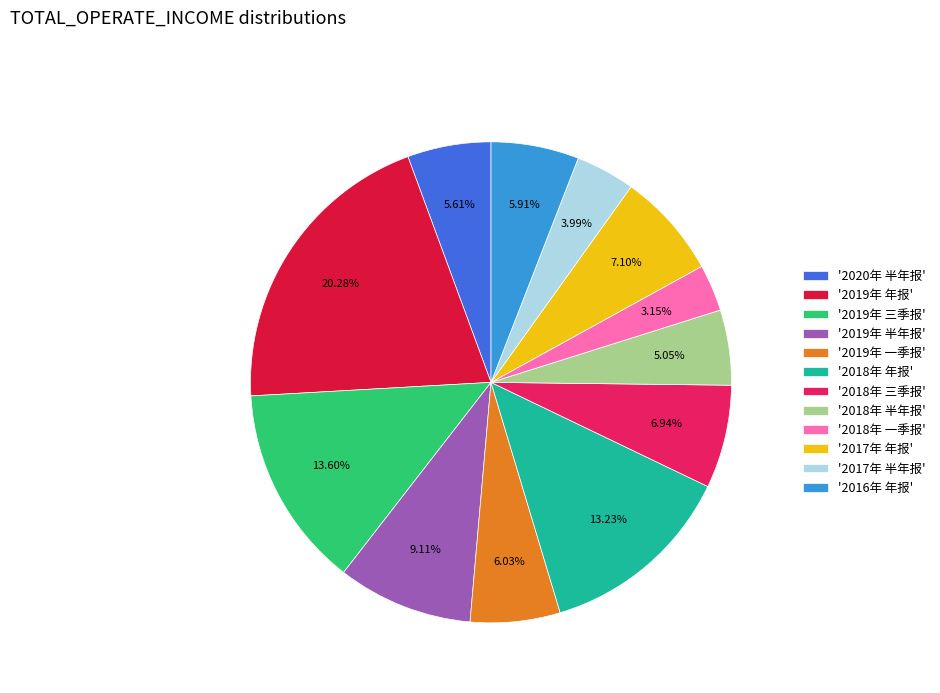

Combined, do '2018年 年报' and '2018年 半年报' account for over 50%?

No